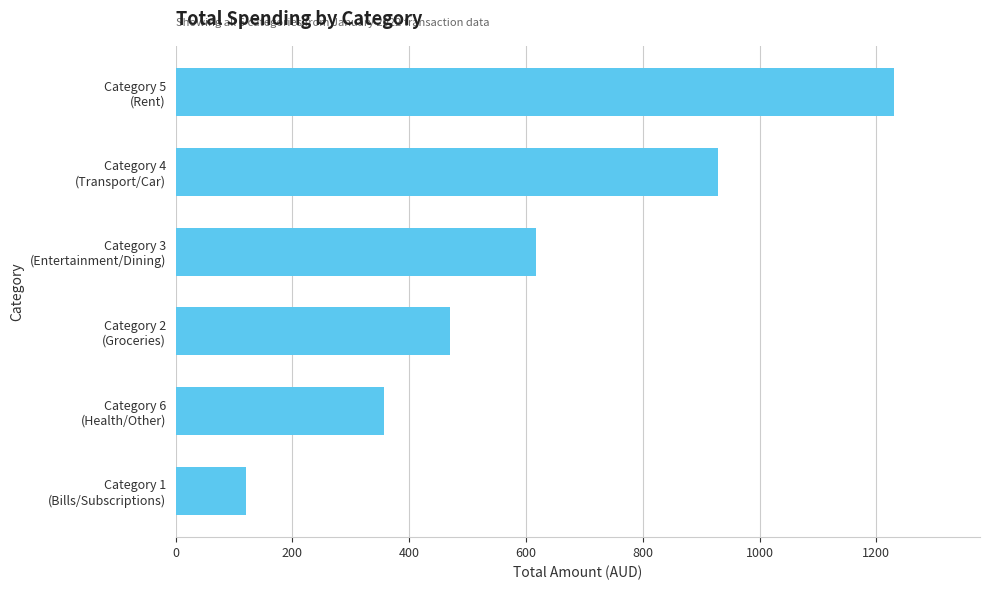

Reading bottom to top, extract all data points from this chart.

120.4	356.5	470.4	618.0	928.4	1230.0